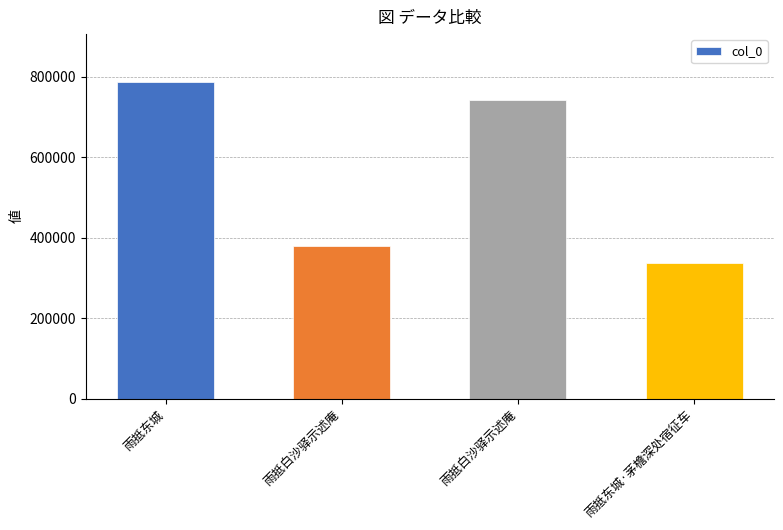

Reading right to left, list all the values displayed in this chart.

338415	741528	379956	787591